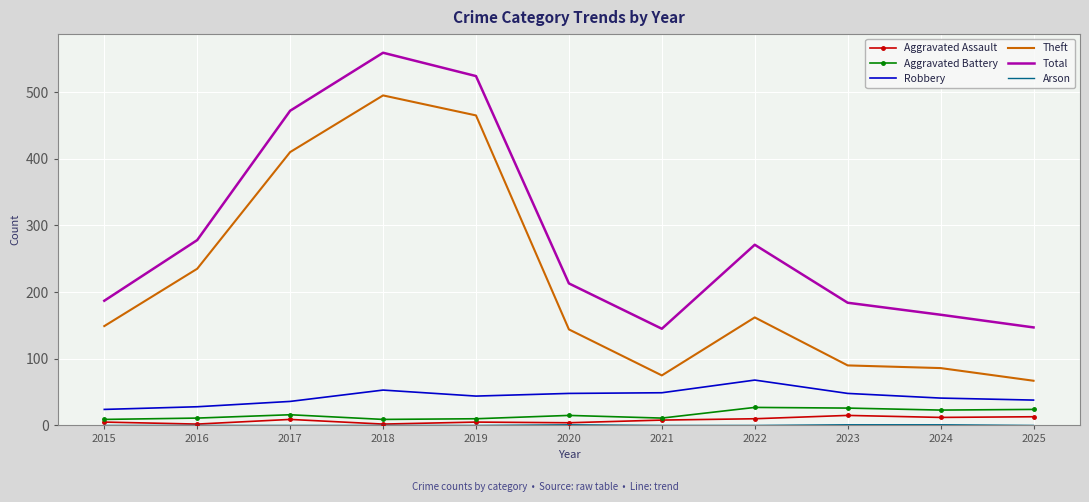

Which category has the highest value in the Robbery series?

2022